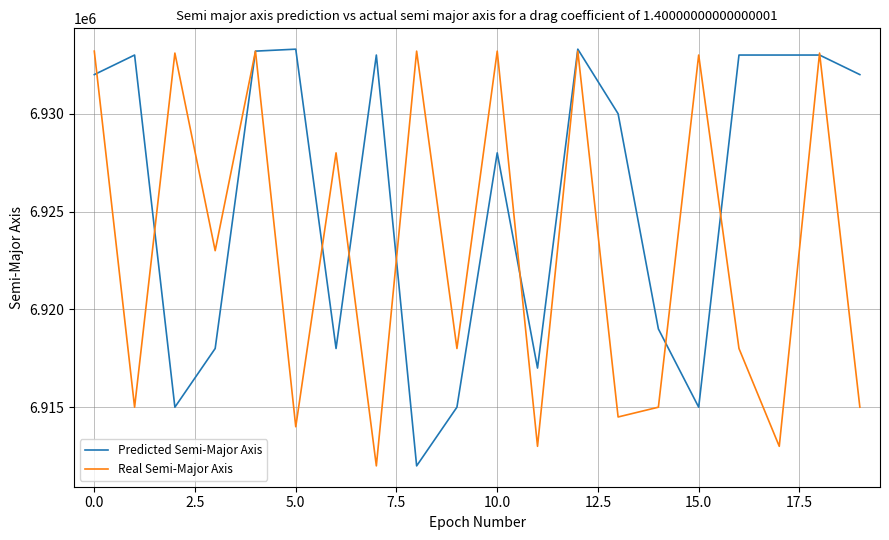

List the series in order of their overall mean, highest first.

Predicted Semi-Major Axis, Real Semi-Major Axis